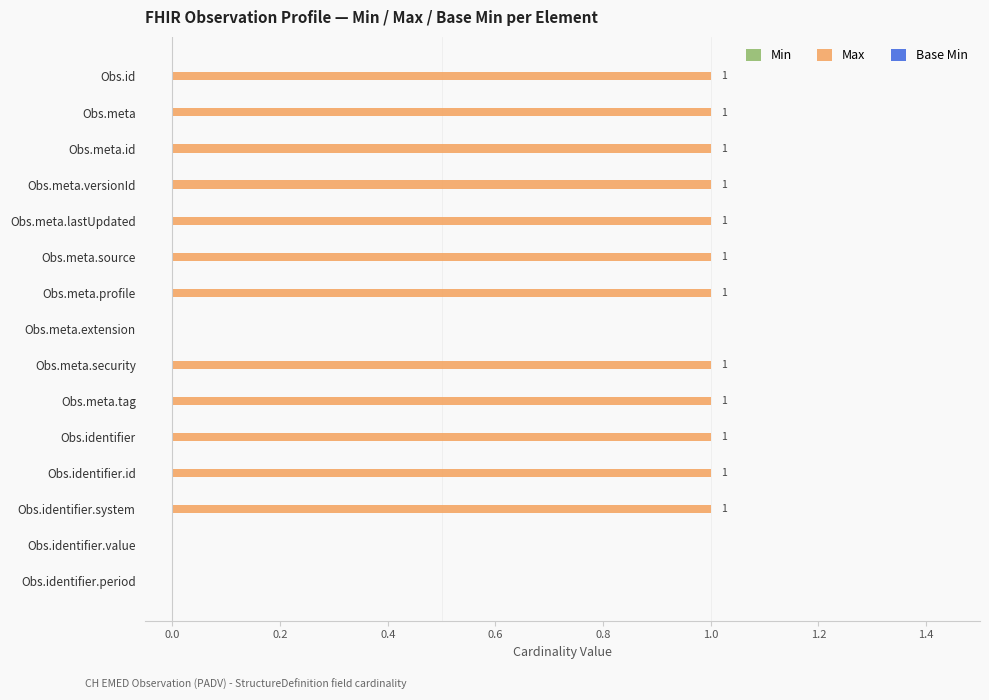

Reading bottom to top, extract all data points from this chart.

Obs.identifier.period=0	Obs.identifier.value=0	Obs.identifier.system=1	Obs.identifier.id=1	Obs.identifier=1	Obs.meta.tag=1	Obs.meta.security=1	Obs.meta.extension=0	Obs.meta.profile=1	Obs.meta.source=1	Obs.meta.lastUpdated=1	Obs.meta.versionId=1	Obs.meta.id=1	Obs.meta=1	Obs.id=1